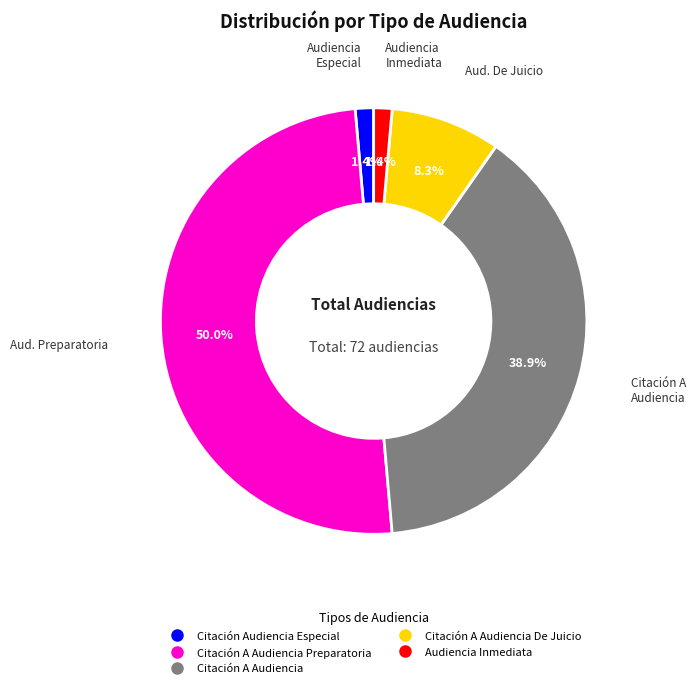

Rank the categories by value from lowest to highest.

Citación Audiencia Especial, Audiencia Inmediata, Citación A Audiencia De Juicio, Citación A Audiencia, Citación A Audiencia Preparatoria